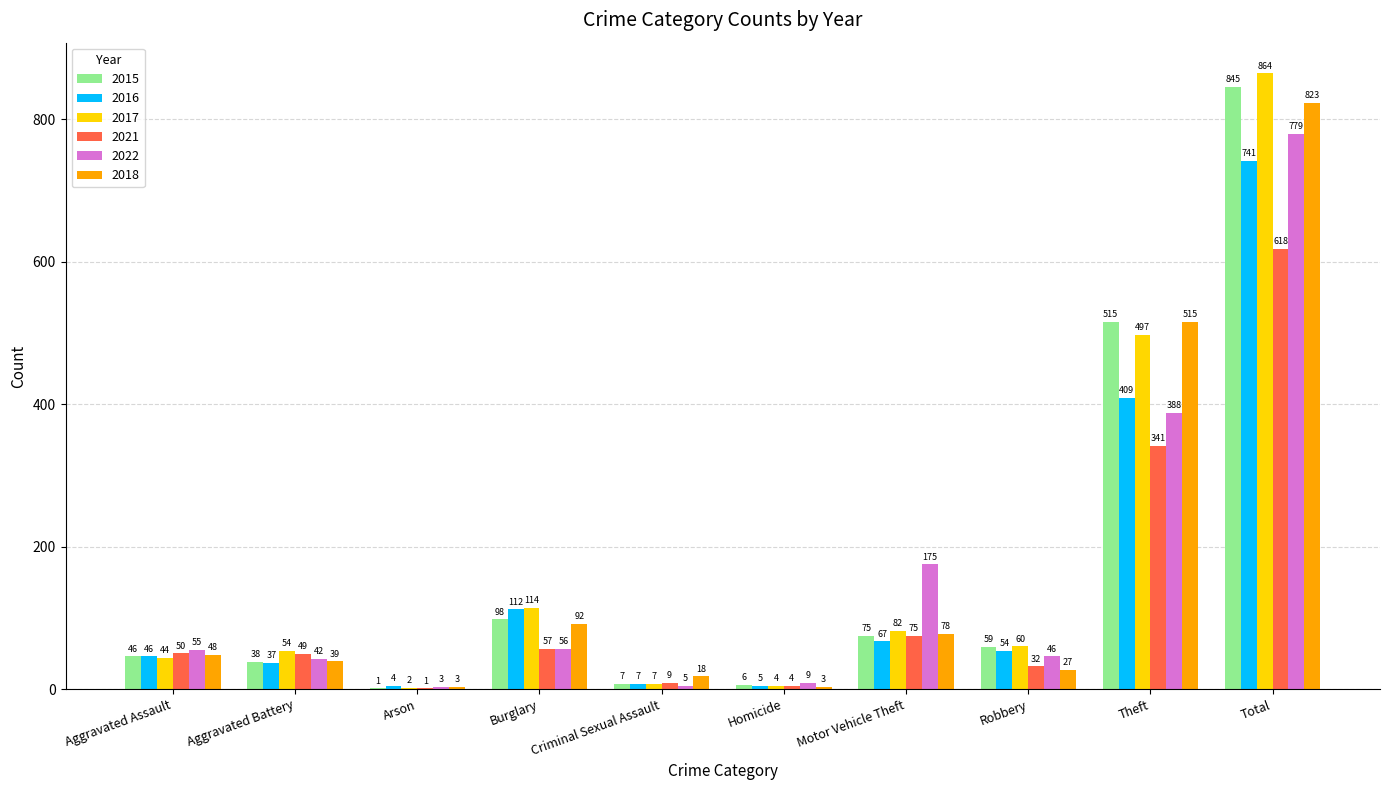

Is the value of 2021 at Robbery greater than the value of 2016 at Motor Vehicle Theft?

No